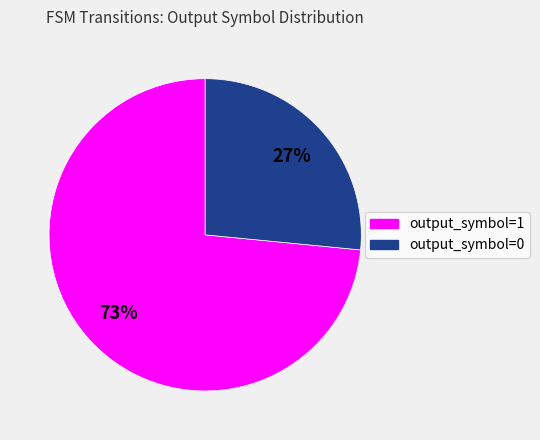

What percentage is the output_symbol=0 slice, to the nearest percent?

27%